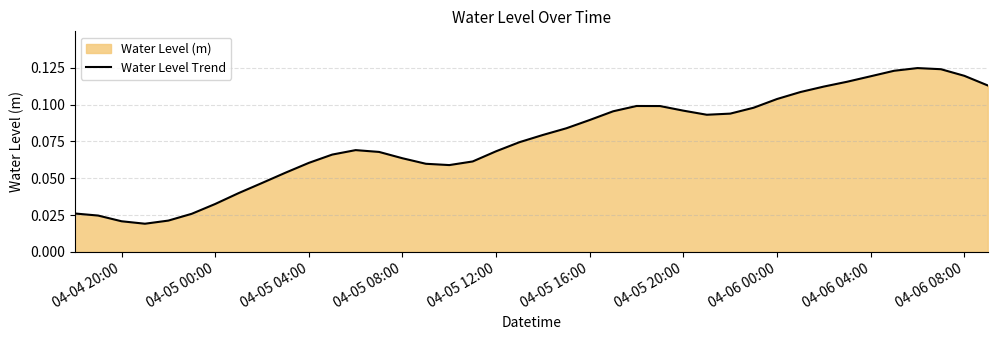

Does the chart display data point markers on the line(s)?

No